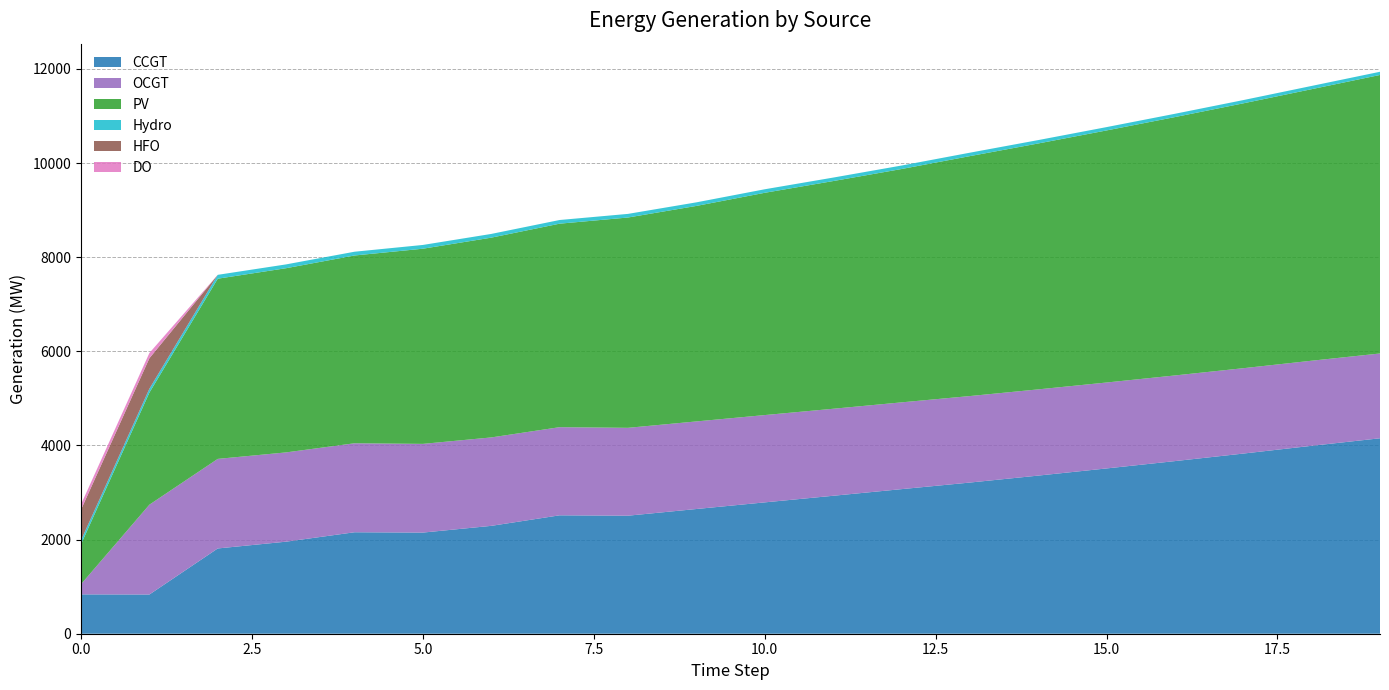

Reading left to right, list all the values displayed in this chart.

CCGT: 0=836	1=833	2=1812	3=1956	4=2156	5=2149	6=2292	7=2516	8=2508	9=2650	10=2791	11=2931	12=3072	13=3212	14=3360	15=3512	16=3668	17=3828	18=3993	19=4153
OCGT: 0=216	1=1909	2=1903	3=1897	4=1891	5=1885	6=1879	7=1873	8=1867	9=1861	10=1855	11=1849	12=1844	13=1838	14=1832	15=1826	16=1820	17=1814	18=1808	19=1802
PV: 0=850	1=2381	2=3829	3=3914	4=3990	5=4147	6=4245	7=4324	8=4469	9=4579	10=4723	11=4838	12=4958	13=5098	14=5225	15=5356	16=5490	17=5628	18=5770	19=5918
Hydro: 0=84	1=83	2=82	3=81	4=80	5=80	6=79	7=78	8=77	9=76	10=75	11=74	12=74	13=73	14=72	15=71	16=70	17=69	18=69	19=68
HFO: 0=651	1=648	2=0	3=0	4=0	5=0	6=0	7=0	8=0	9=0	10=0	11=0	12=0	13=0	14=0	15=0	16=0	17=0	18=0	19=0
DO: 0=111	1=111	2=0	3=0	4=0	5=0	6=0	7=0	8=0	9=0	10=0	11=0	12=0	13=0	14=0	15=0	16=0	17=0	18=0	19=0